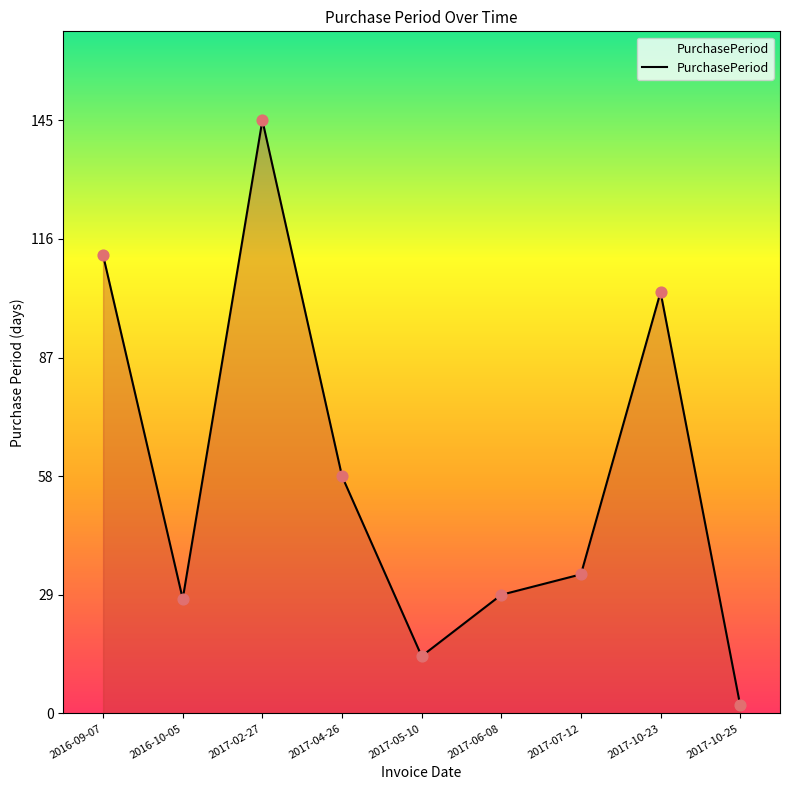

What is the change in value from 2017-02-27 to 2017-10-25?

-143